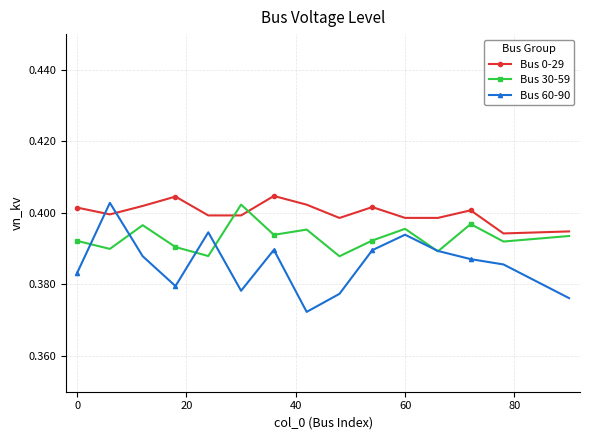

Which series has the widest spread of values?

Bus 60-90